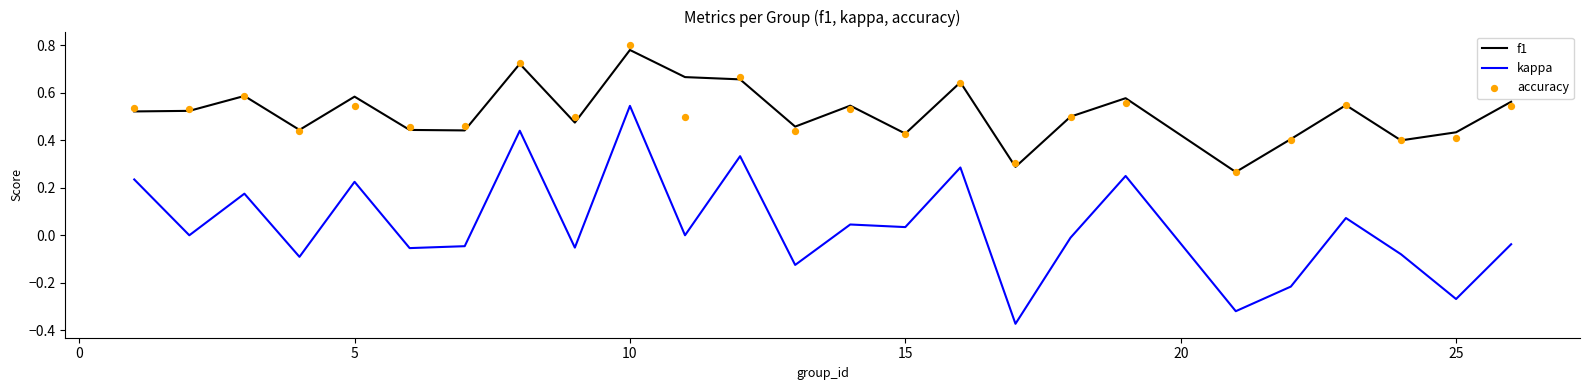

Which series has the largest total across all categories?

f1